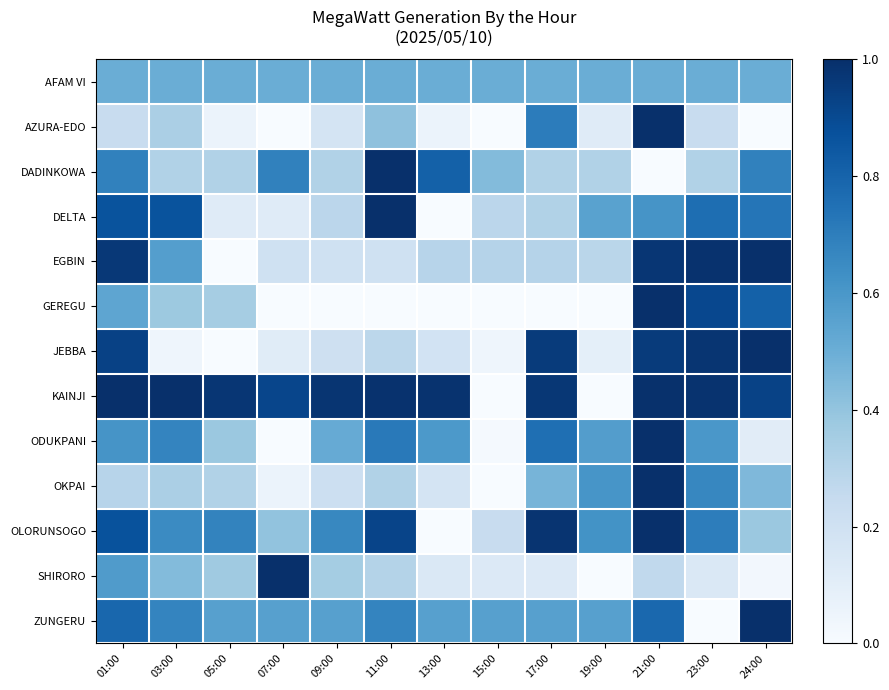

List the series in order of their peak value, highest first.

AZURA-EDO, DADINKOWA, DELTA, EGBIN, GEREGU, JEBBA, KAINJI, ODUKPANI, OKPAI, OLORUNSOGO, SHIRORO, ZUNGERU, AFAM VI